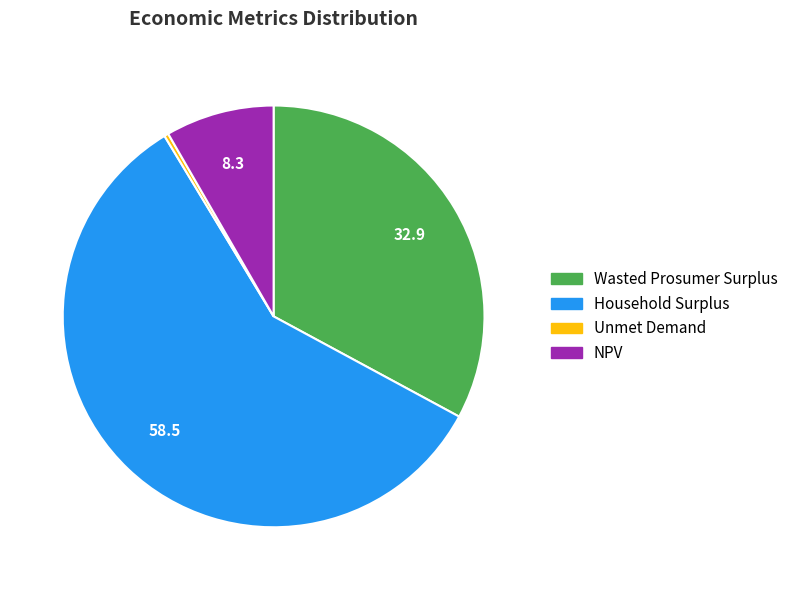

Does Wasted Prosumer Surplus account for over 50% of the chart?

No